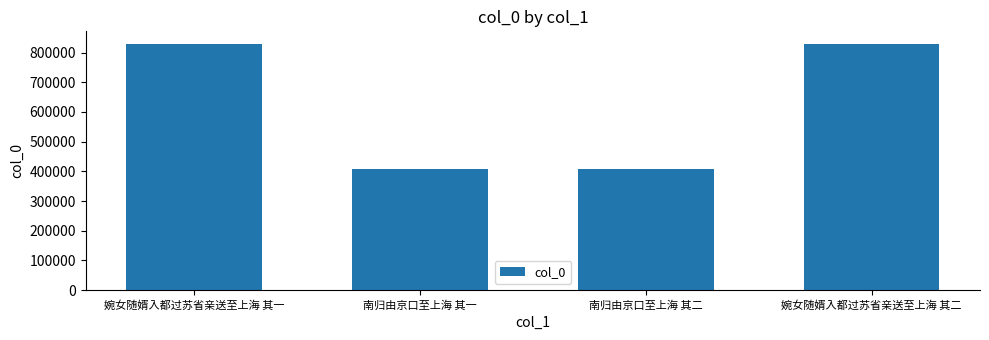

How many values are below 830290?

2